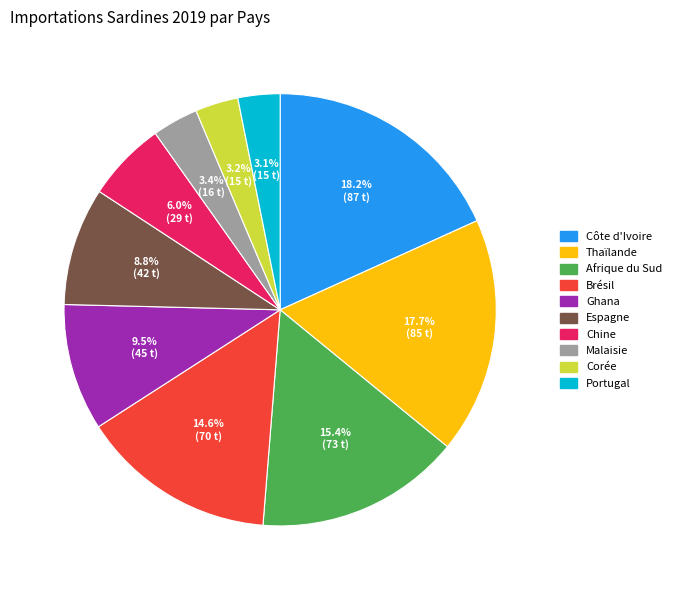

How many segments does this pie chart have?

10